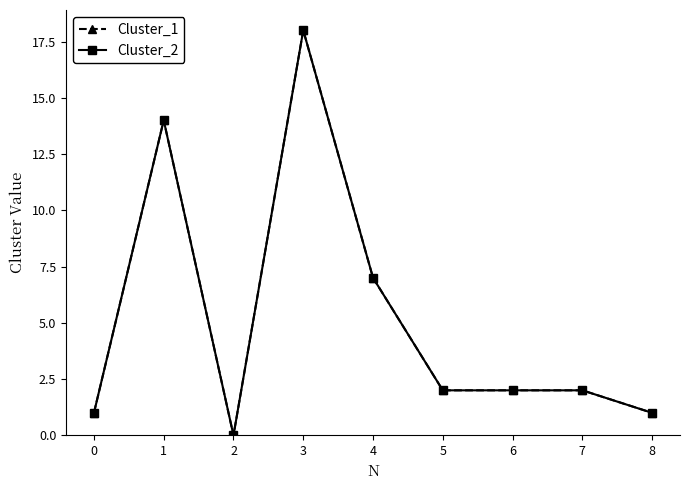

What is the difference between the maximum and minimum values in the Cluster_1 series?

18